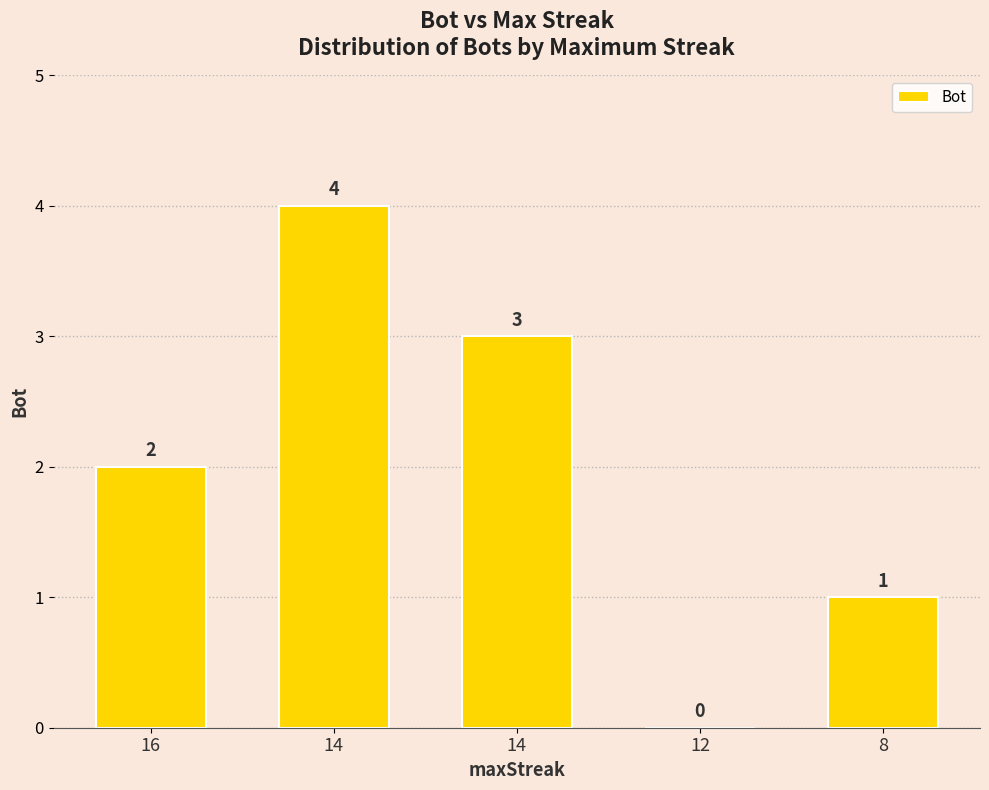

True or false: the data shows 1 at 12.

False